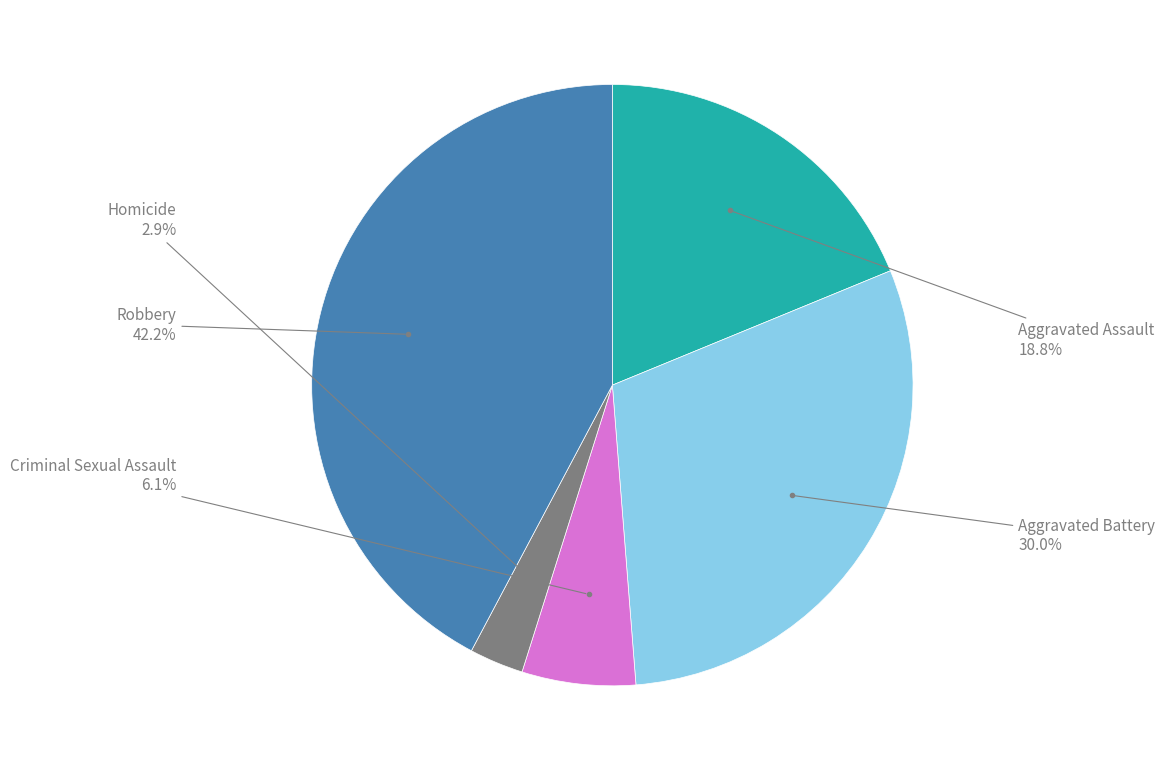

Is it true that Aggravated Assault is 33% of the pie?

False